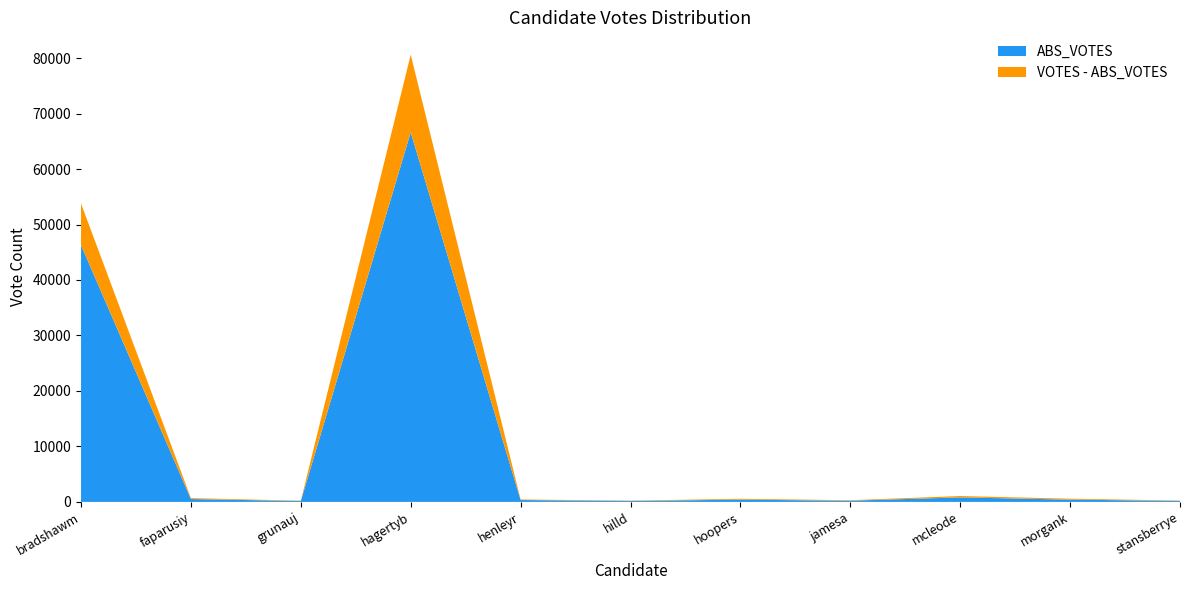

Reading left to right, list all the values displayed in this chart.

VOTES: 53782	681	225	80610	440	235	560	304	1058	576	244
ABS_VOTES: 46294	513	156	66627	334	175	404	219	812	410	183